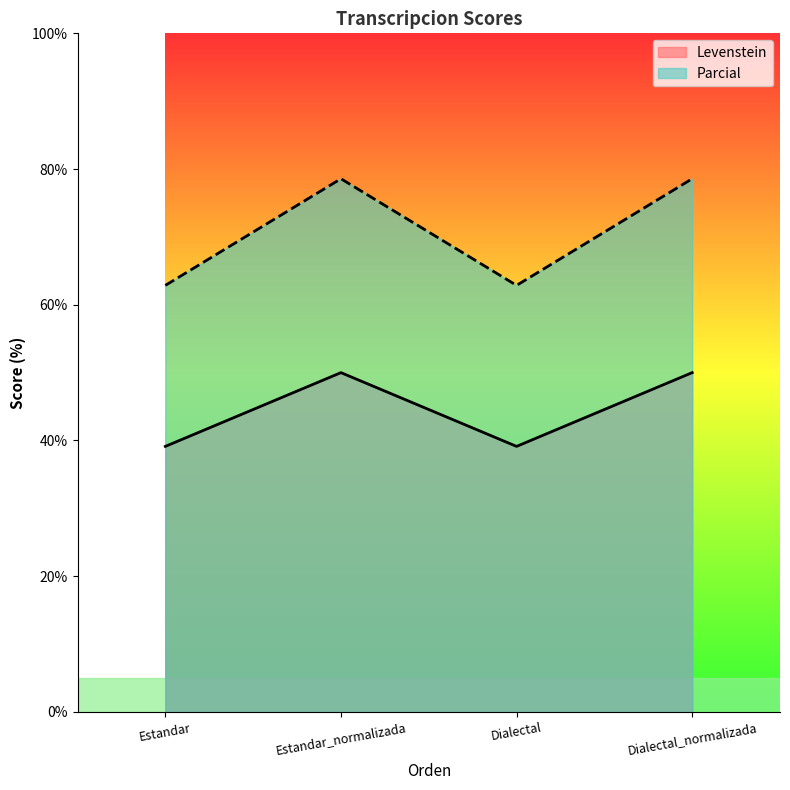

True or false: Parcial and Levenstein cross at least once.

False